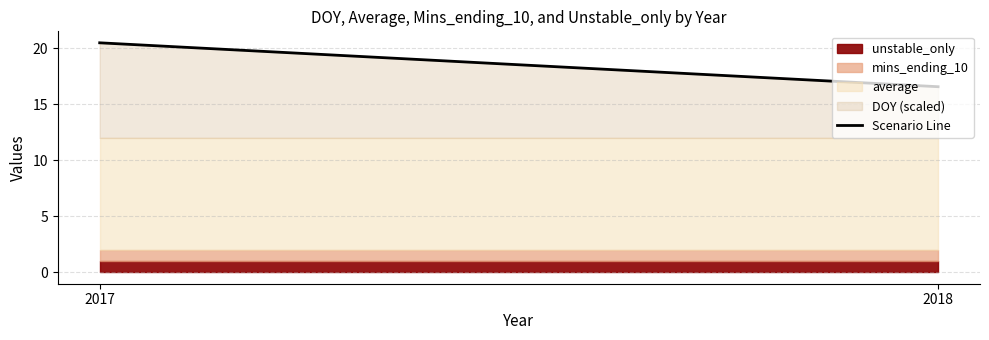

True or false: the data shows 9.8 at 2018.

False